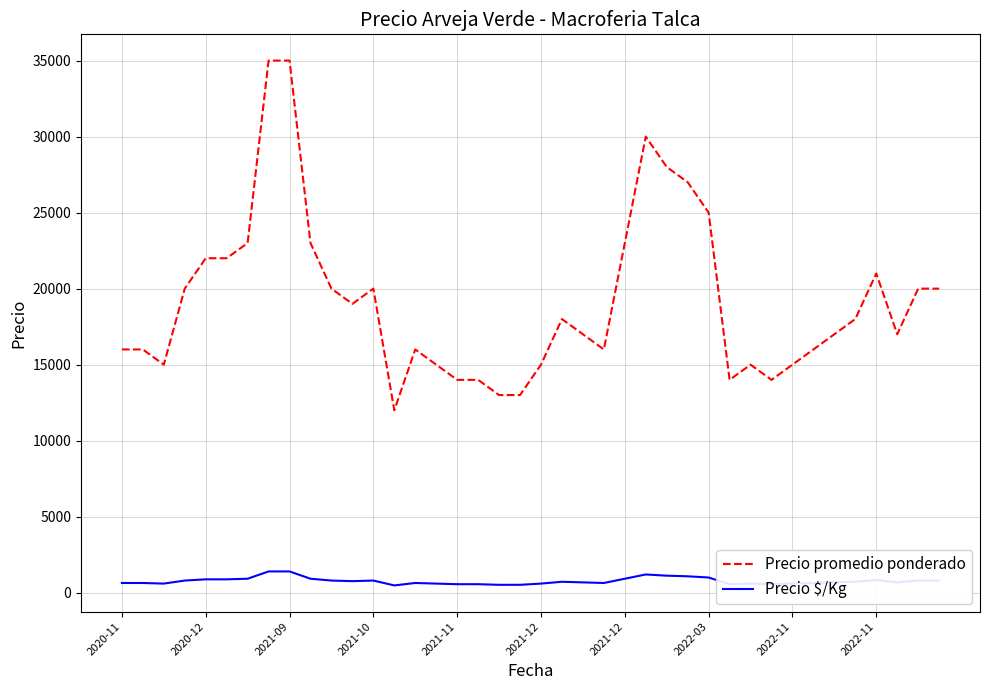

True or false: Precio promedio ponderado and Precio $/Kg intersect in this chart.

False